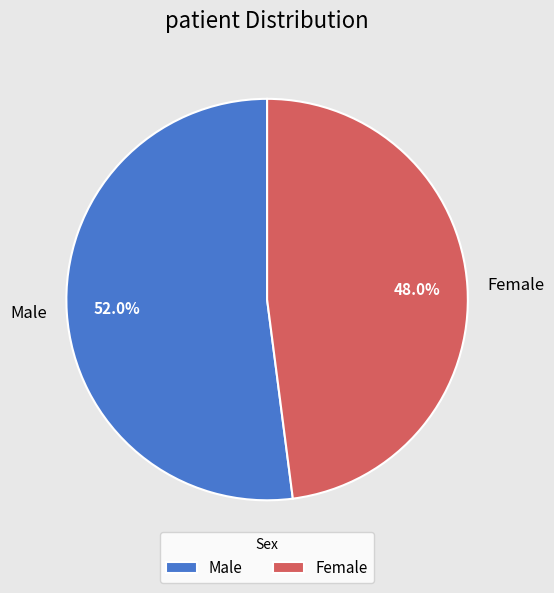

To the nearest percent, what portion does Female represent?

48%